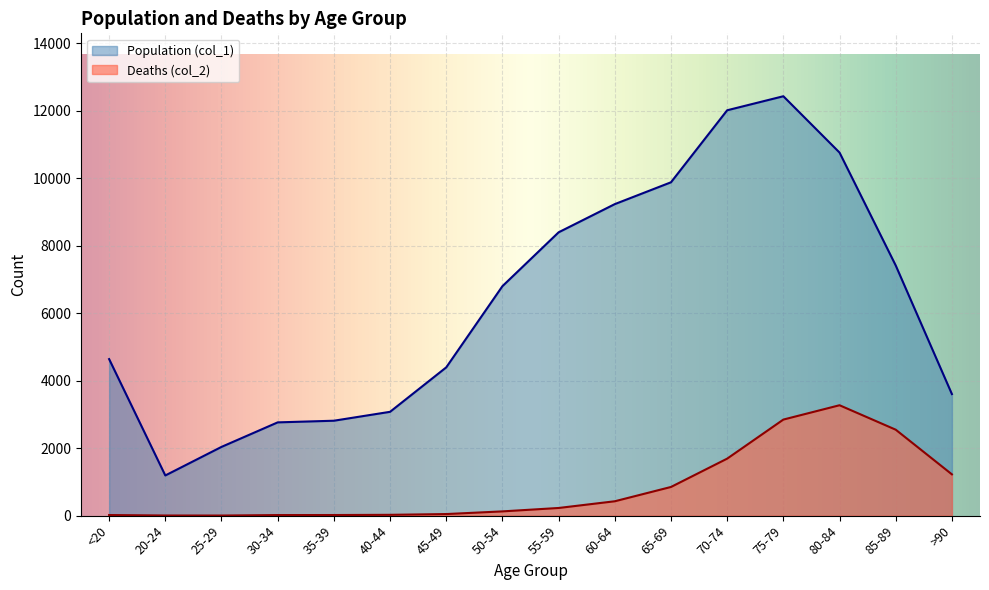

Where is the first local minimum for Population (col_1)?

20-24